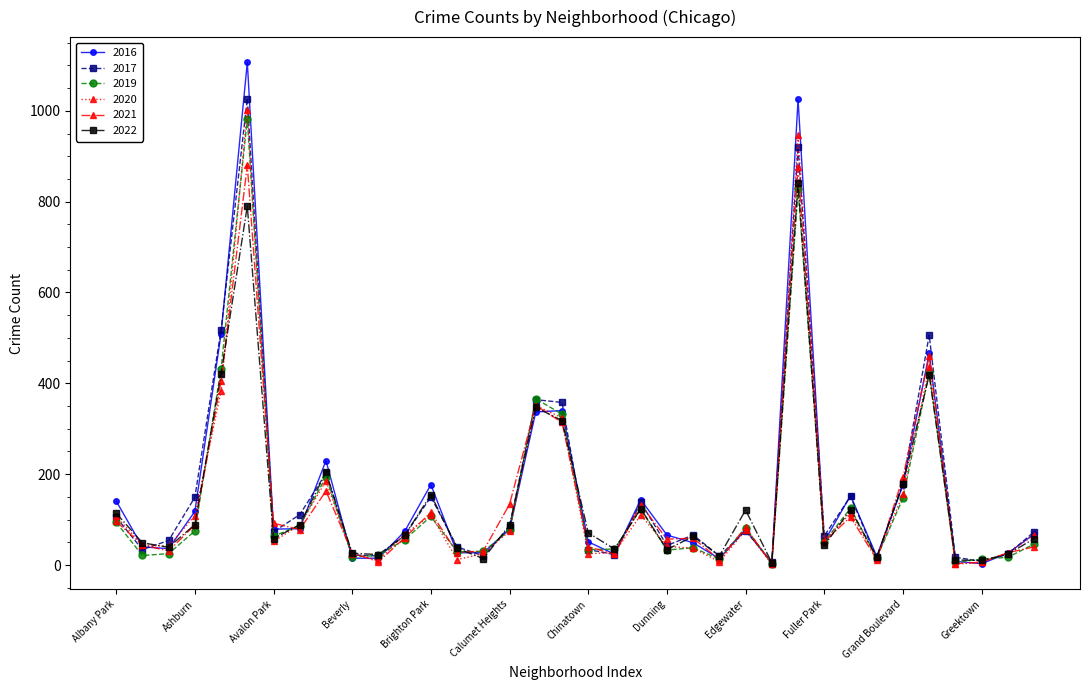

How many distinct data groups are displayed?

6